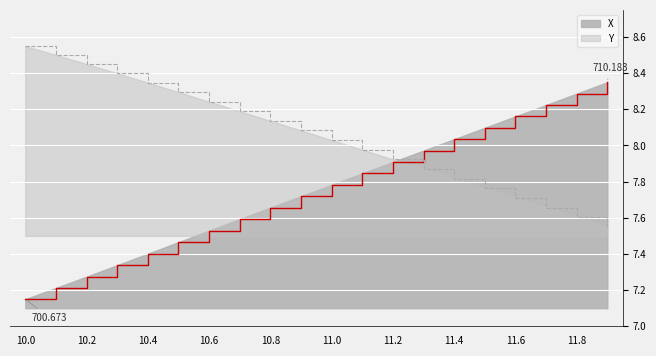

At which category is the sum across all series the highest?

11.9